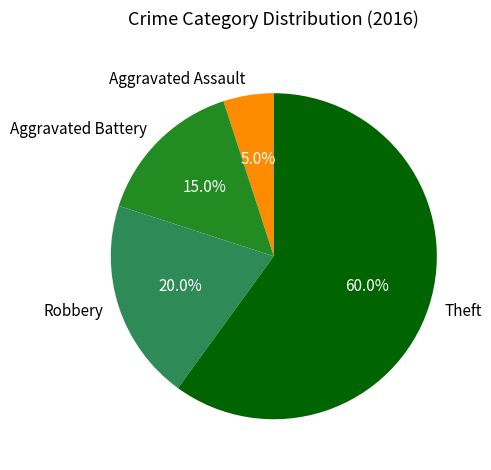

What is the smallest slice in the pie chart?

Aggravated Assault